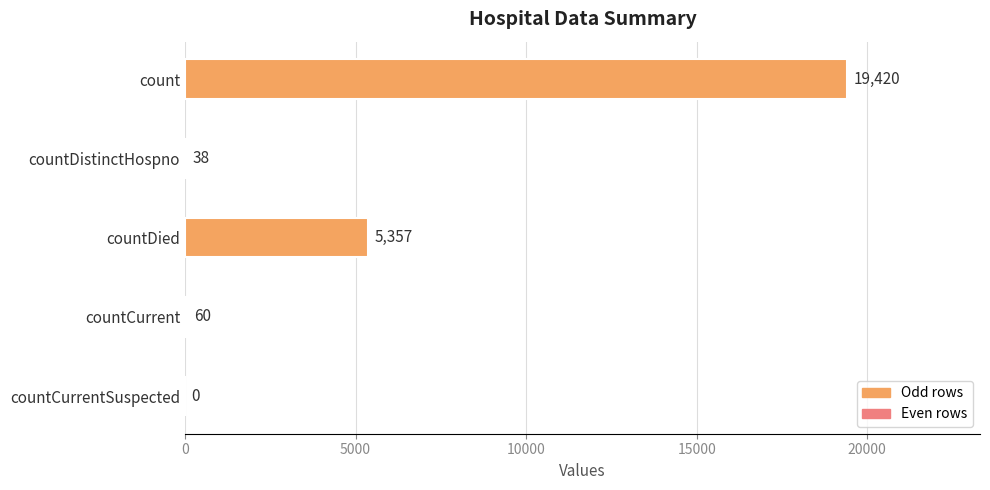

Reading top to bottom, list all the values displayed in this chart.

count=19420	countDistinctHospno=38	countDied=5357	countCurrent=60	countCurrentSuspected=0